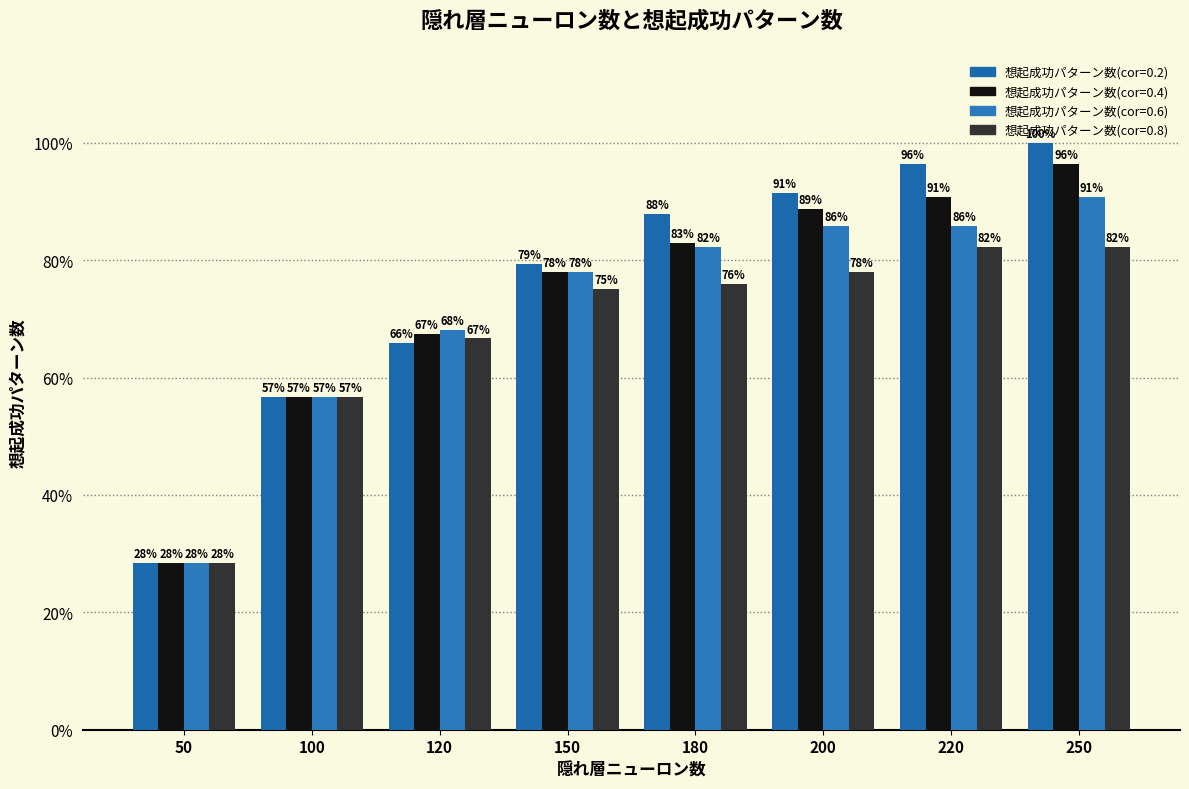

What is the average value of the 想起成功パターン数(cor=0.6) series?

0.7